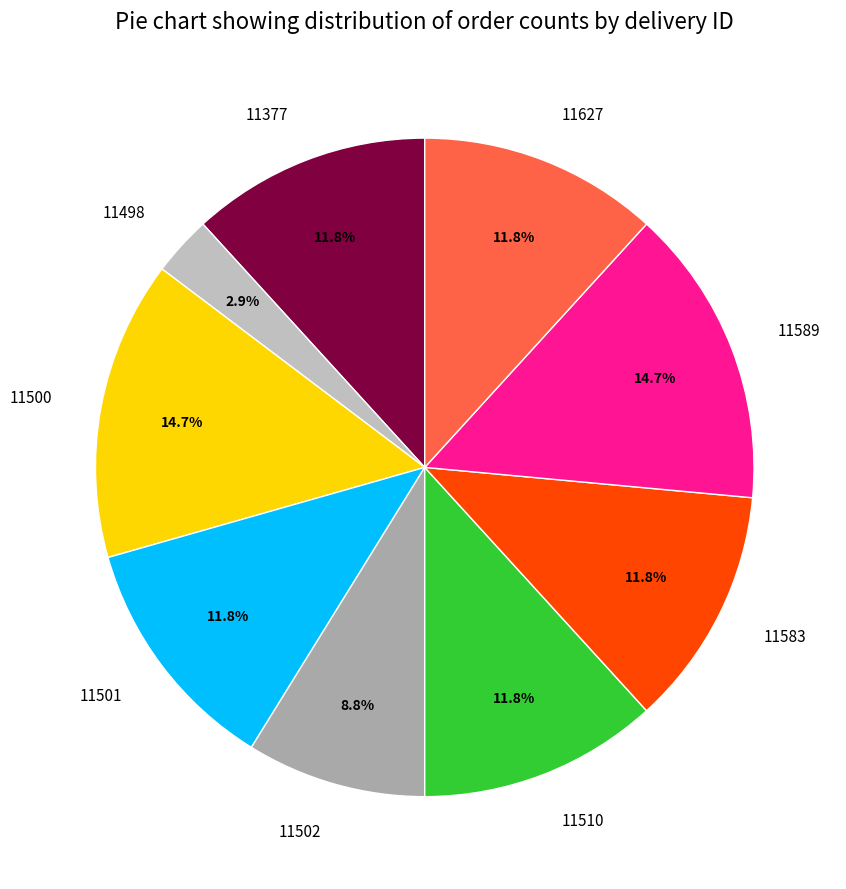

Count the number of slices in the pie.

9